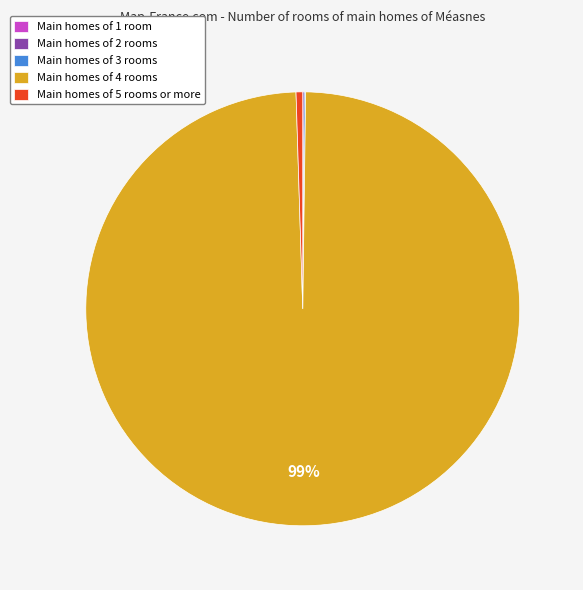

To the nearest percent, what is the average slice percentage?

20%